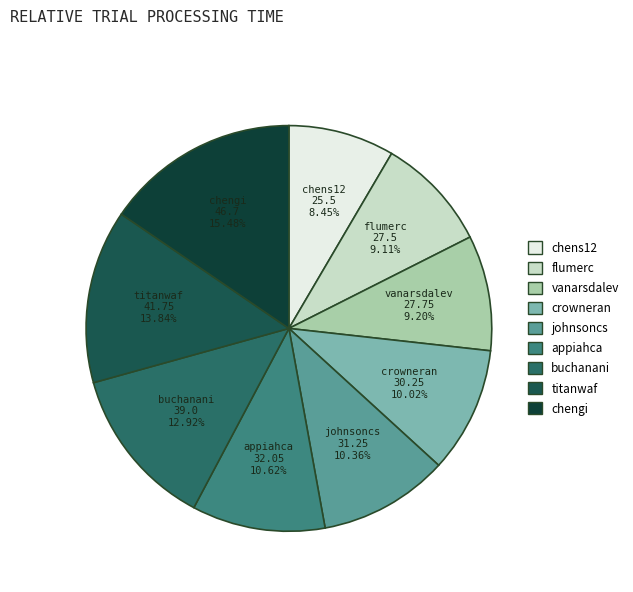

Between crowneran and chens12, which is larger?

crowneran